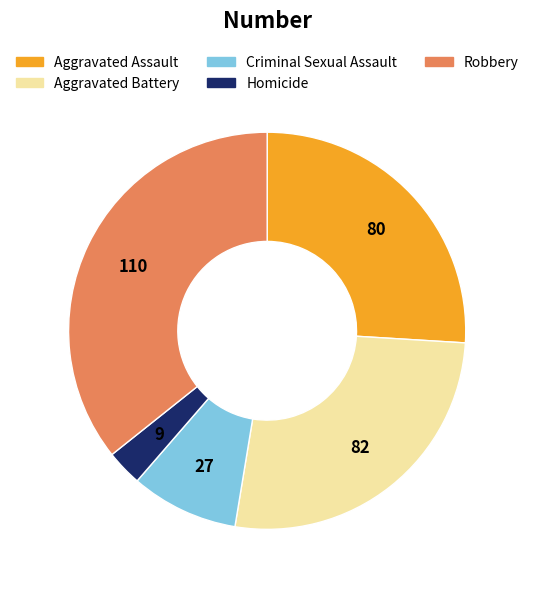

Which slice is the largest?

Robbery